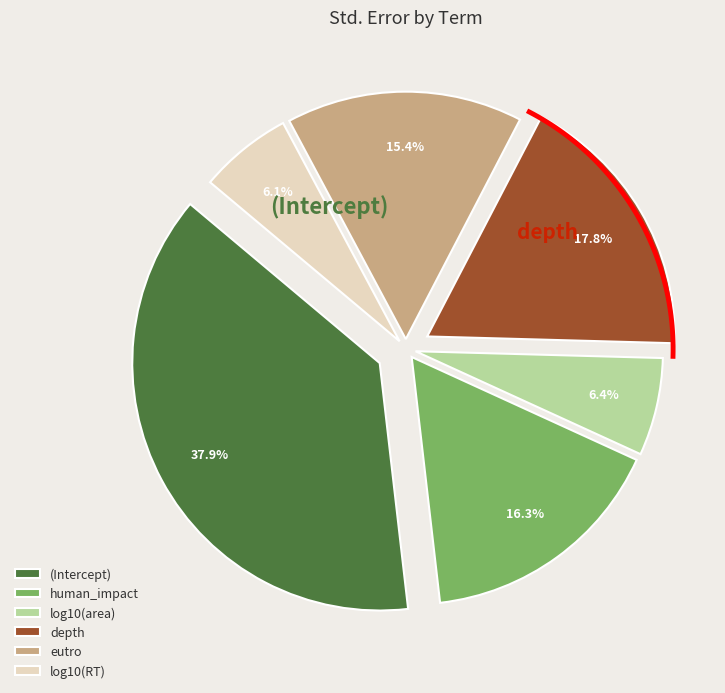

What percentage is the log10(area) slice, to the nearest percent?

6%